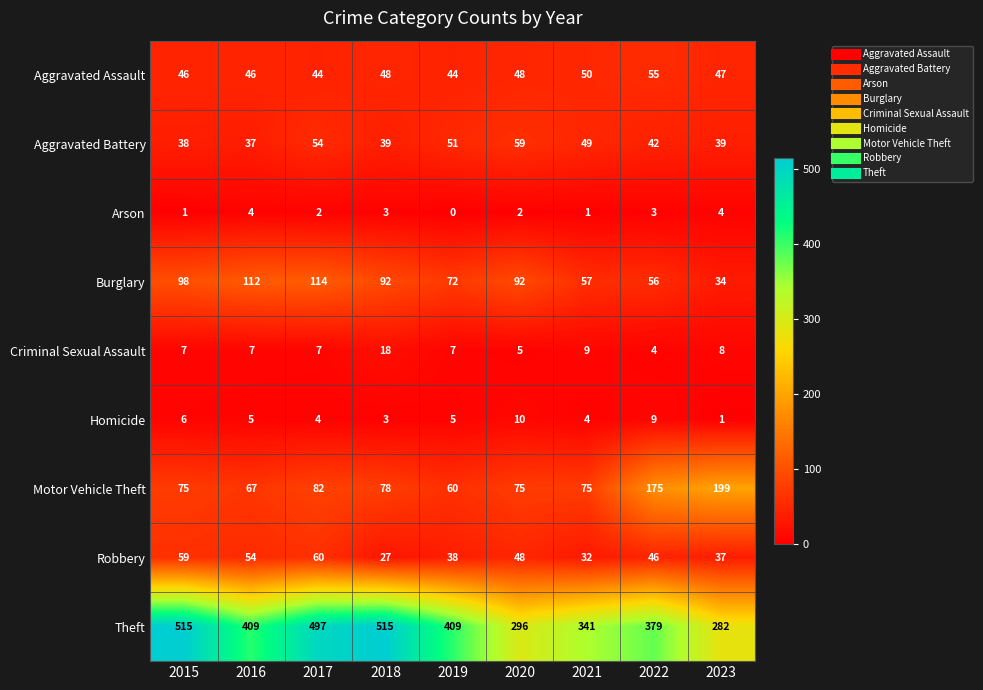

Which series changed the most between 2016 and 2022?

Motor Vehicle Theft